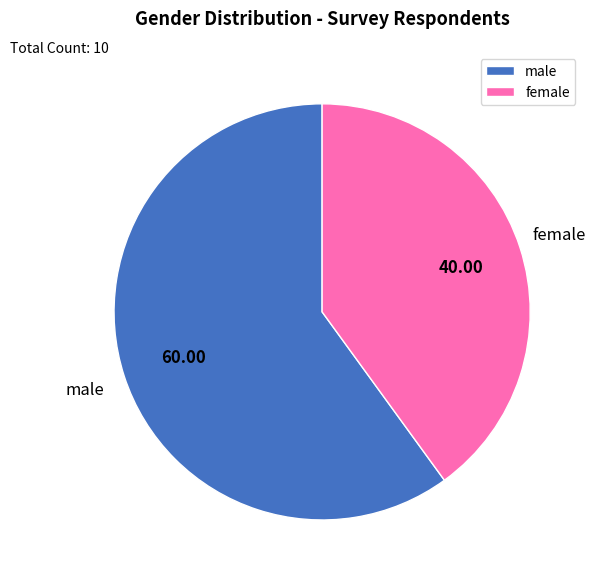

What is the ratio of the value at male to the value at female?

1.5